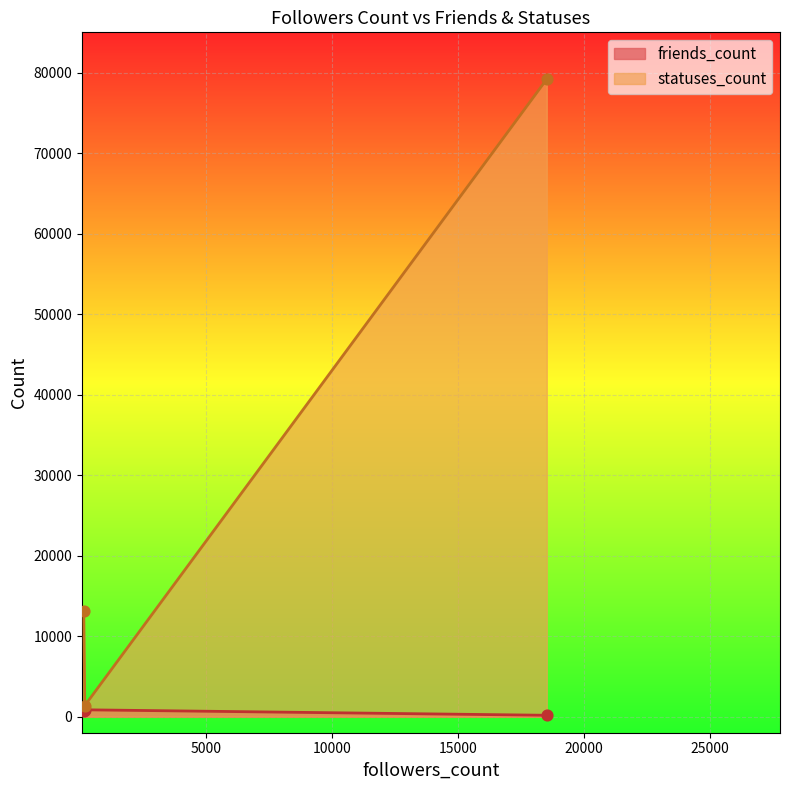

What are all the series names shown in the legend?

friends_count, statuses_count